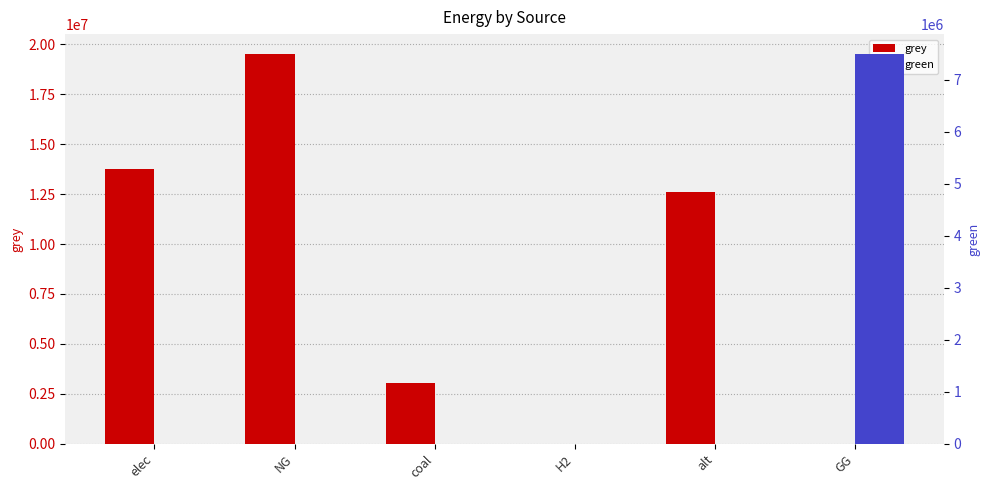

What is the label of the 4th bar from the left?

H2